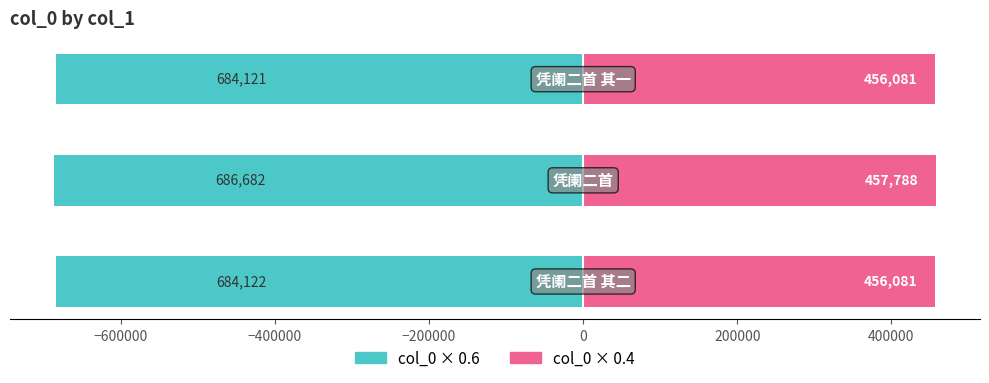

Reading left to right, what are all the values shown in this chart?

Left (col_0 × 0.6): −800000=-684122.4	−600000=-686682.6	−400000=-684121.8
Right (col_0 × 0.4): −800000=456081.6	−600000=457788.4	−400000=456081.2